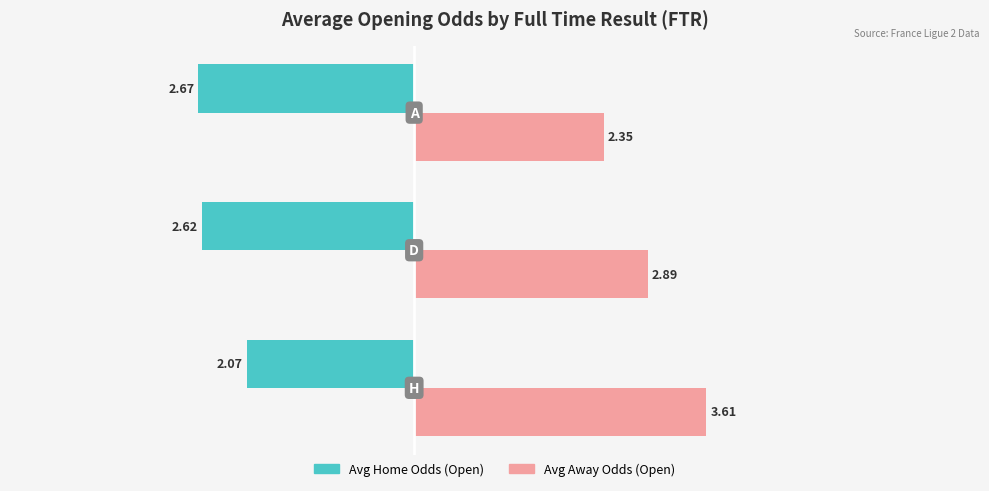

Which series has the largest total across all categories?

Avg Away Odds (Open)